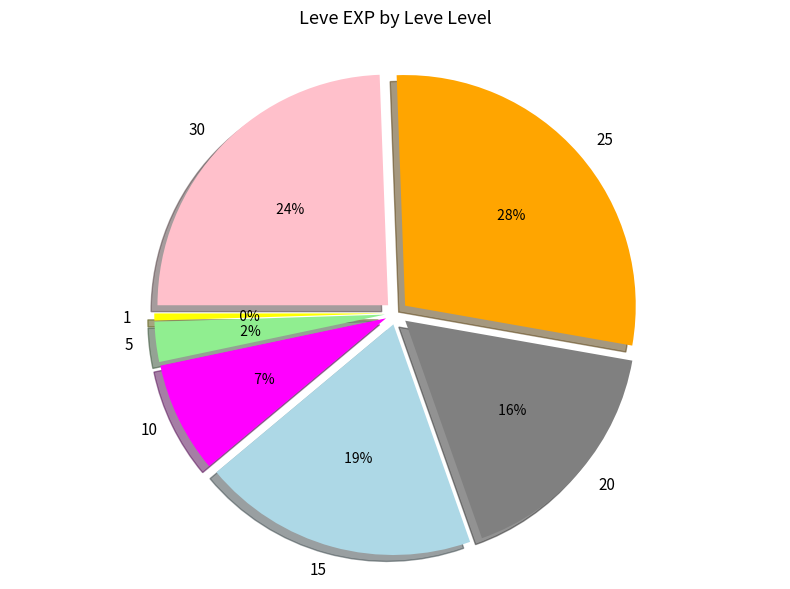

Count the number of slices in the pie.

7